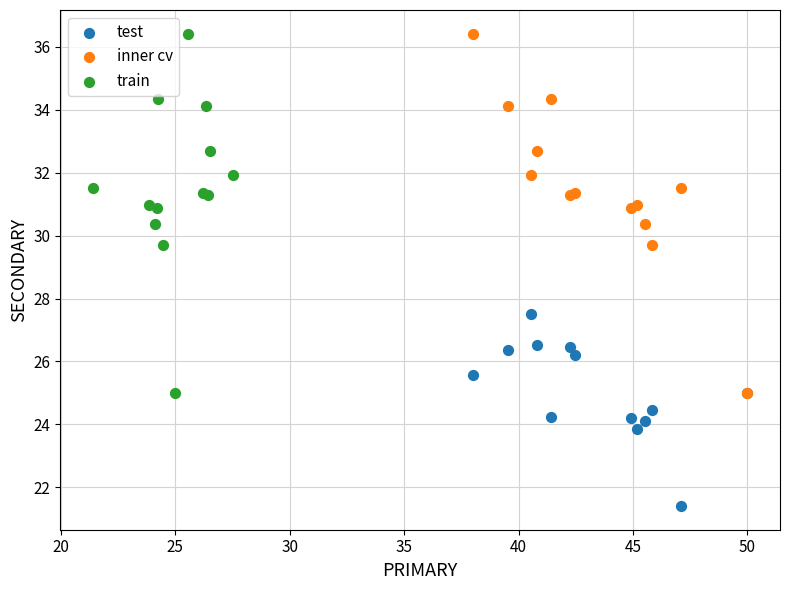

What are all the series names shown in the legend?

test, inner cv, train